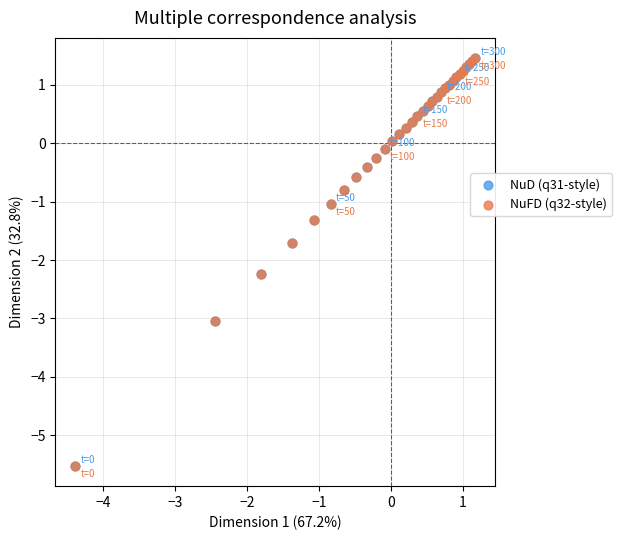

Which series has the widest spread of Y values?

NuFD (q32-style)